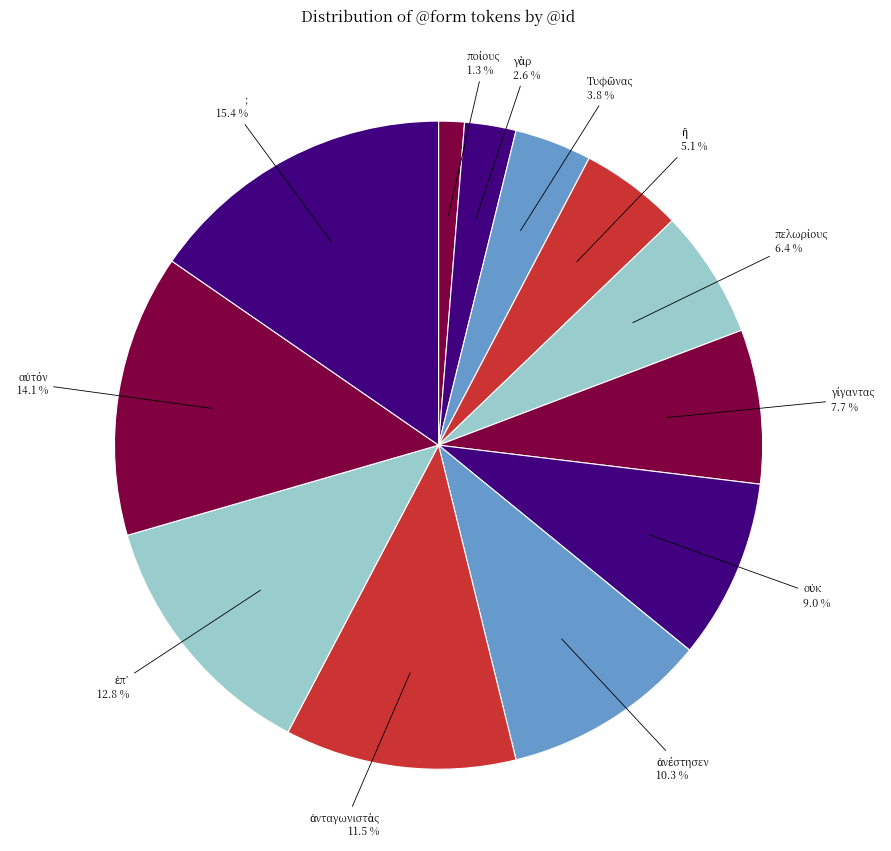

Which slice is the largest?

;